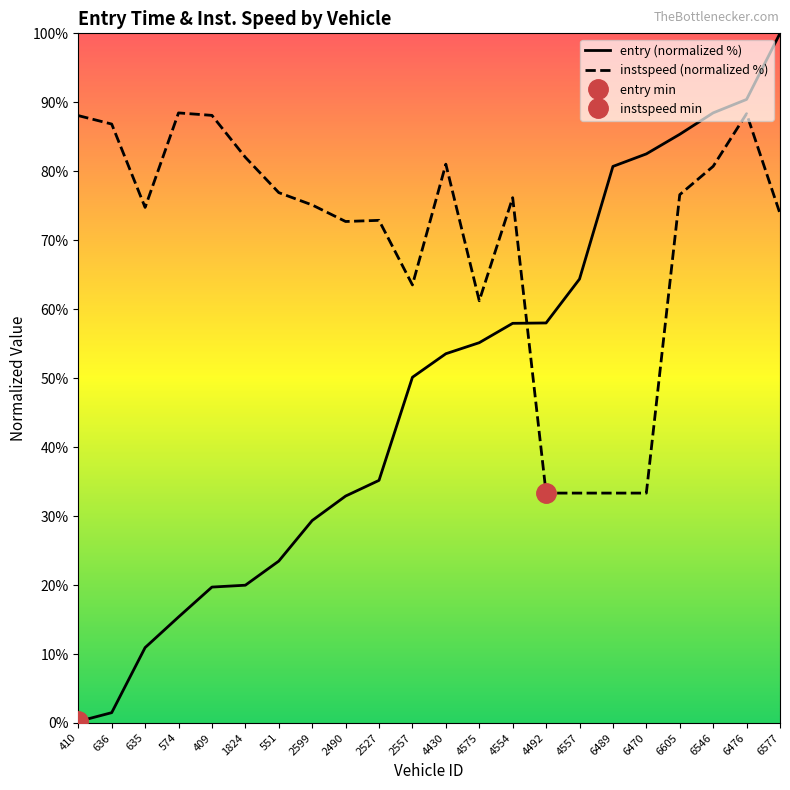

What is the approximate value of entry at 6605?

85.4